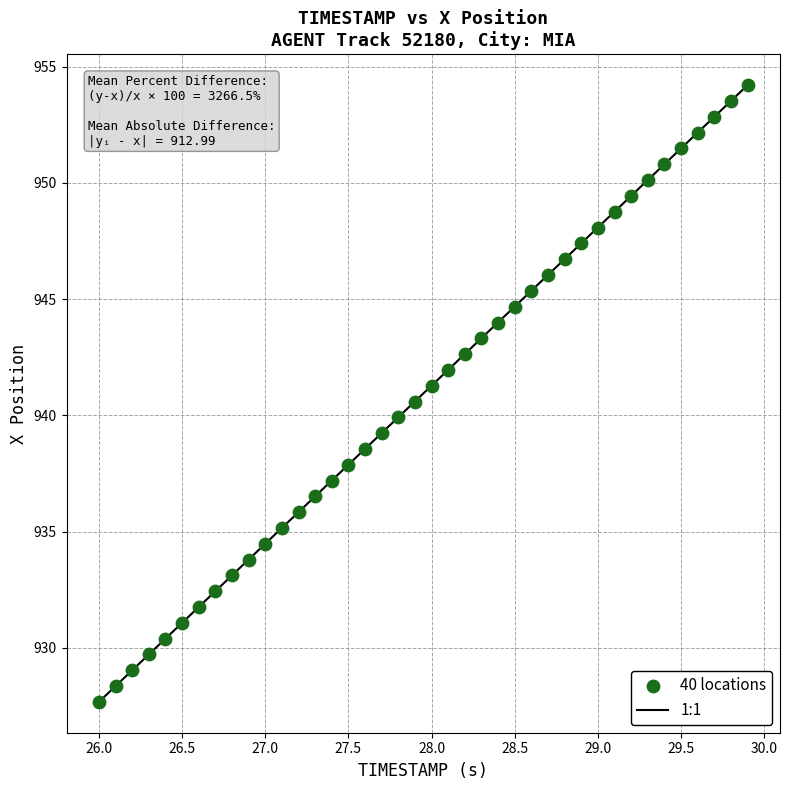

What is the range of X values (max minus min)?

3.9